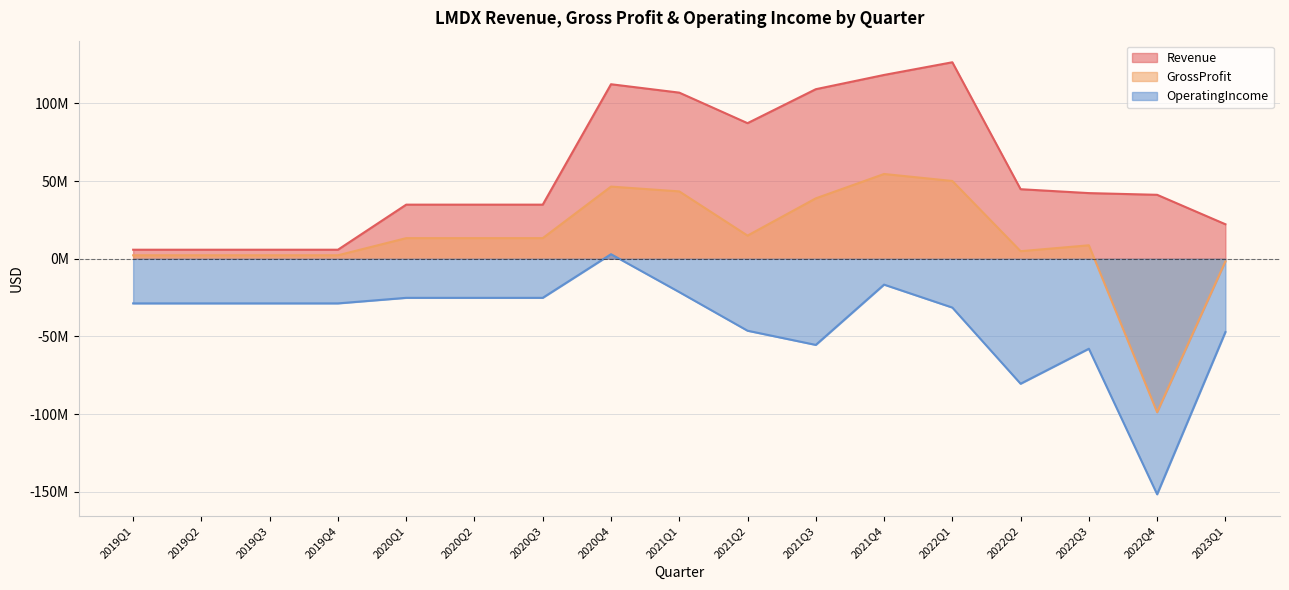

Which category has the lowest value across all series?

2022Q4